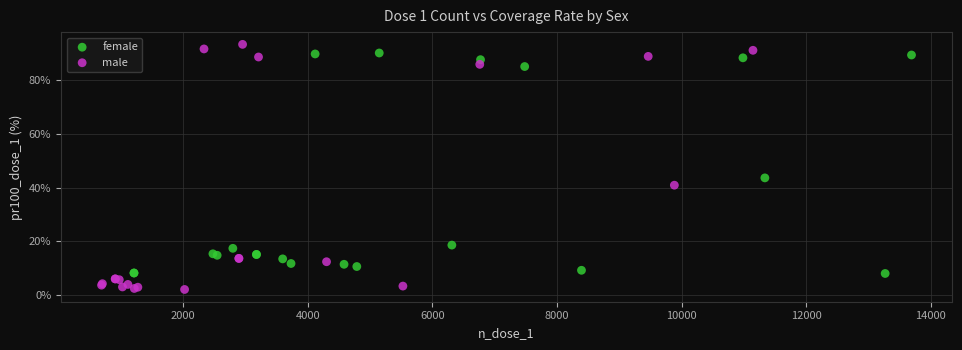

Which series has the largest Y range (max minus min)?

male